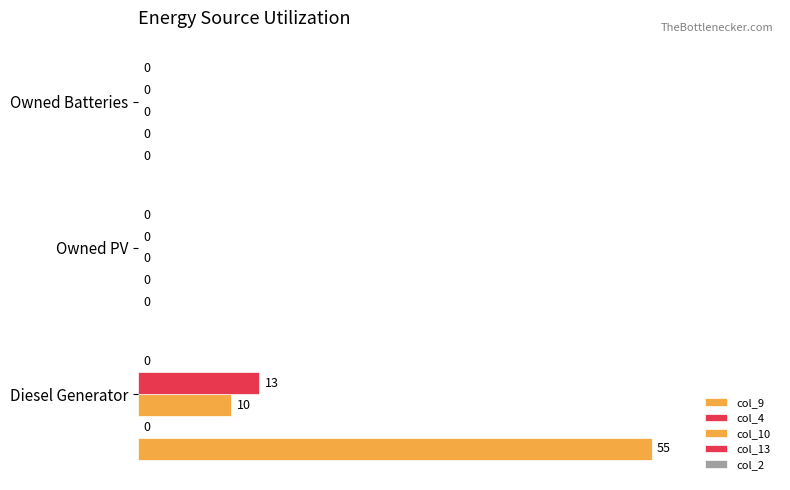

How many positive values does the col_10 series have?

1